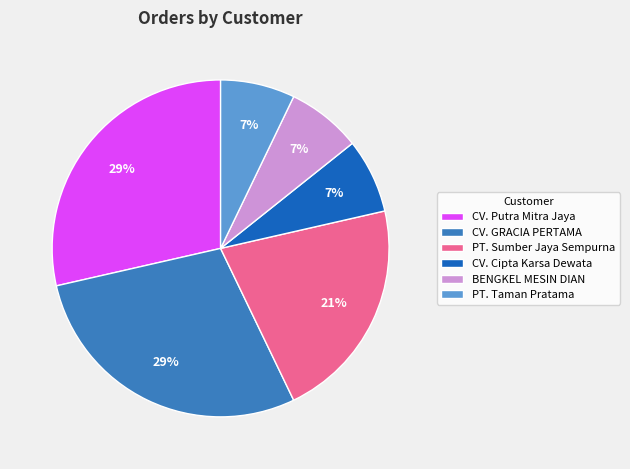

Does any single category account for the majority?

No